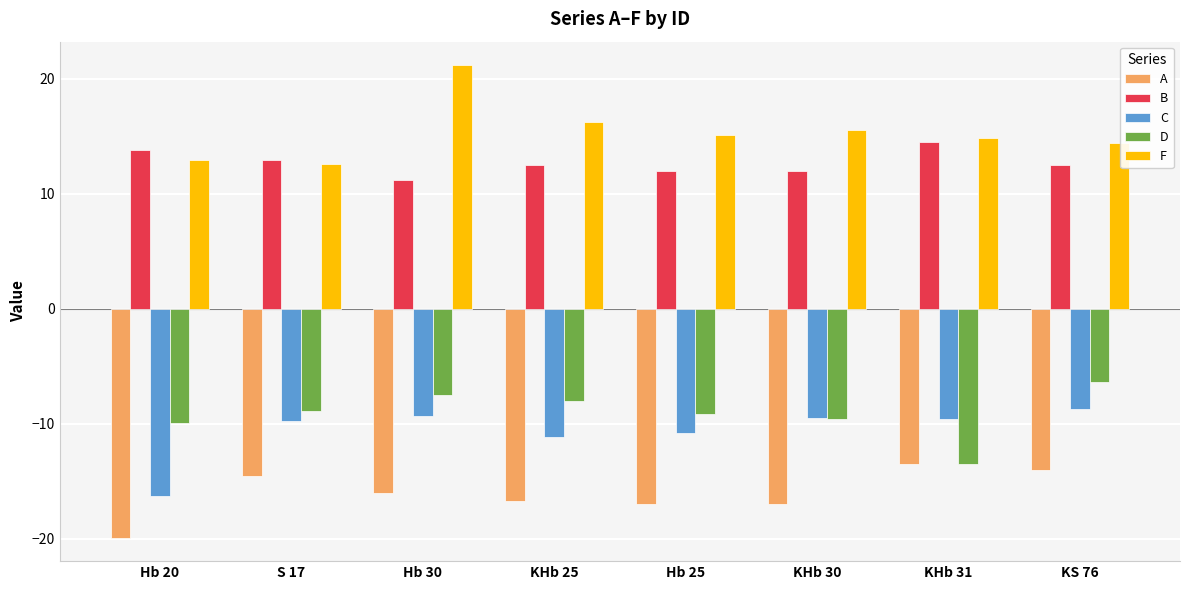

What is the value of the F bar at the 1st from the left?

12.9